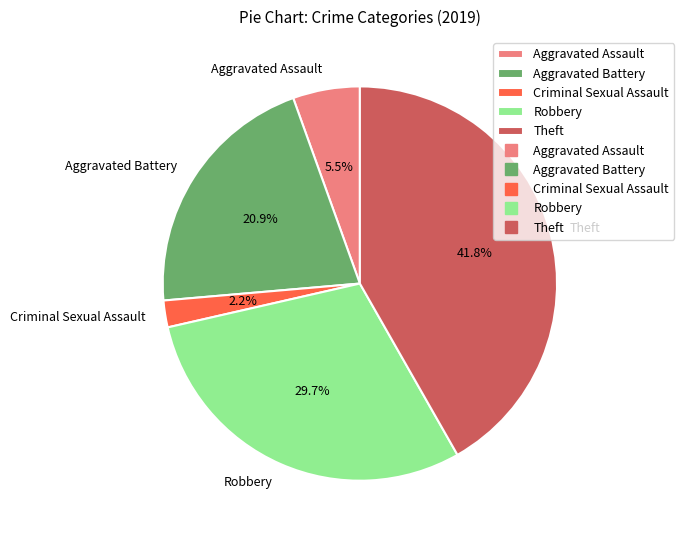

Which category has the biggest portion of the pie?

Theft